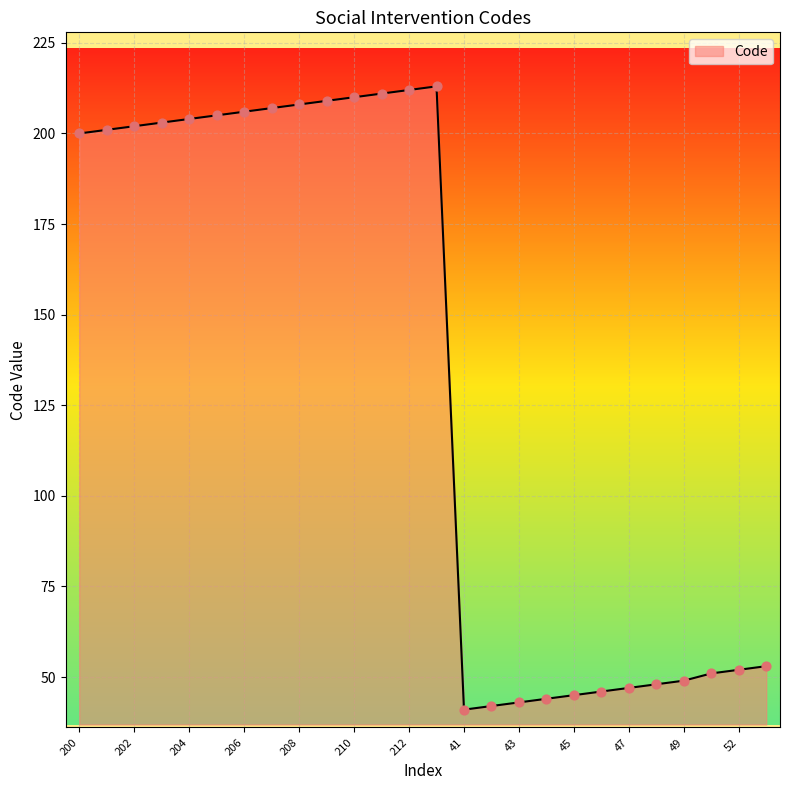

What is the maximum value shown in the chart?

213